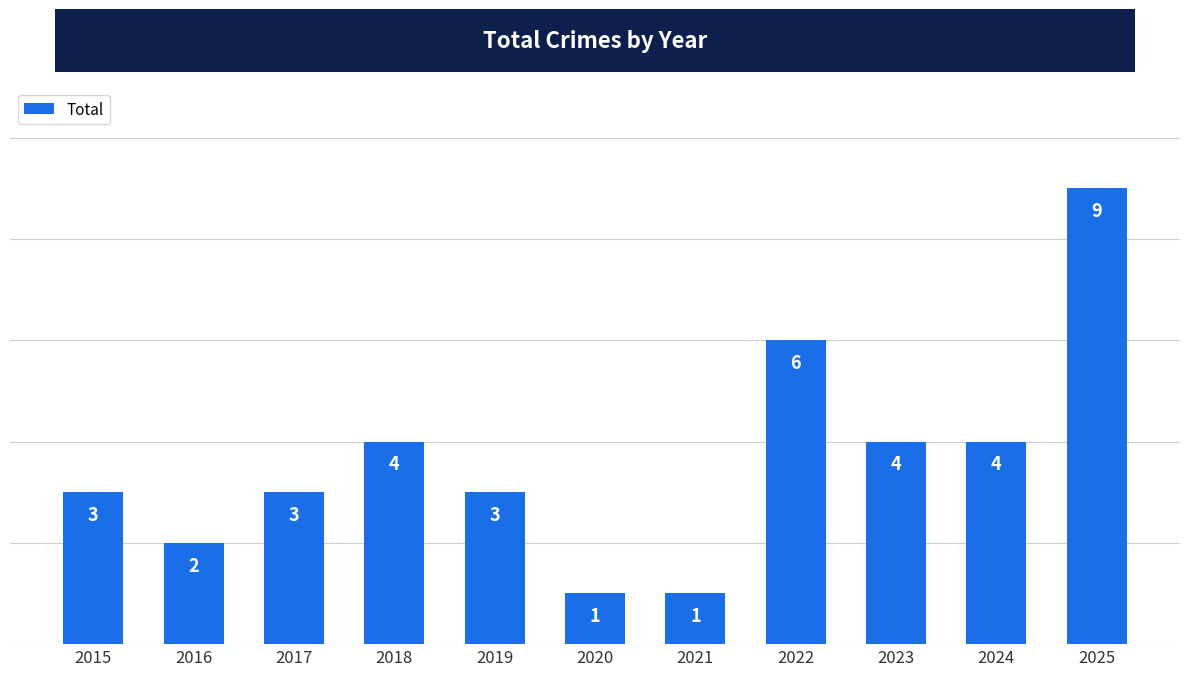

The chart shows a value of 4 at 2016. True or false?

False